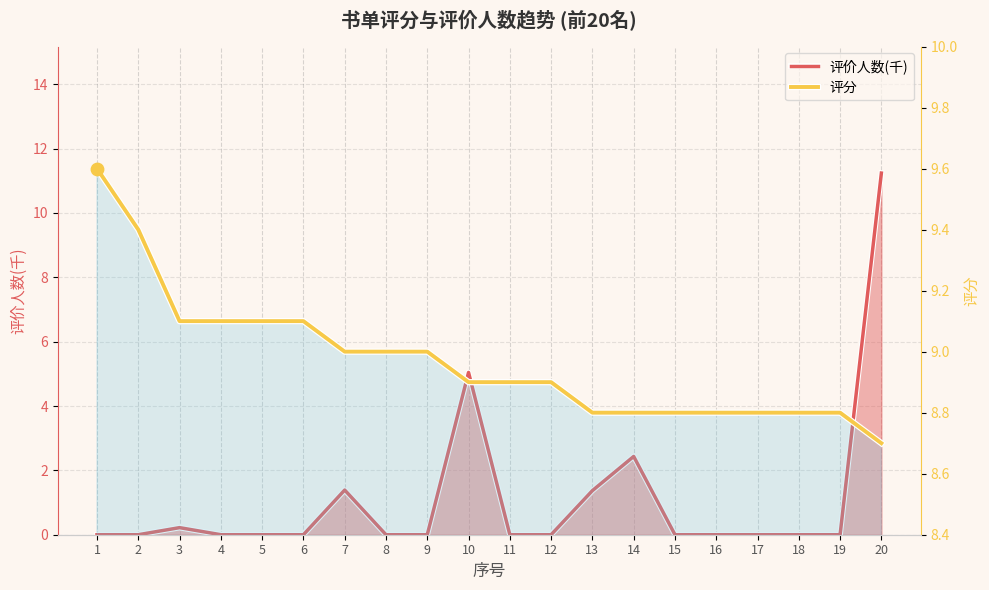

What are all the series names shown in the legend?

评价人数(千), 评分